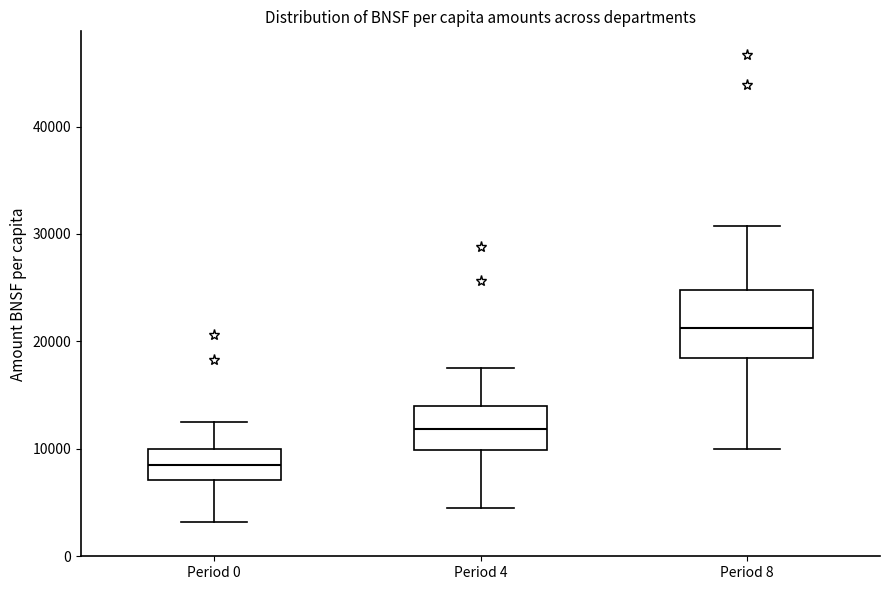

Where does the lower whisker of the box for Period 4 end on the y-axis? The values are not printed on the chart, so give them approximately, as read against the axis.

5000